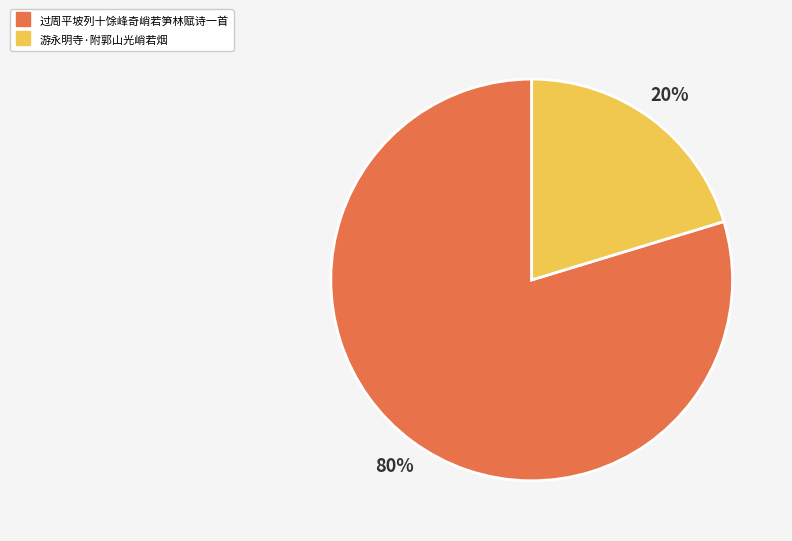

Is it true that 游永明寺·附郭山光峭若烟 is 11% of the pie?

False